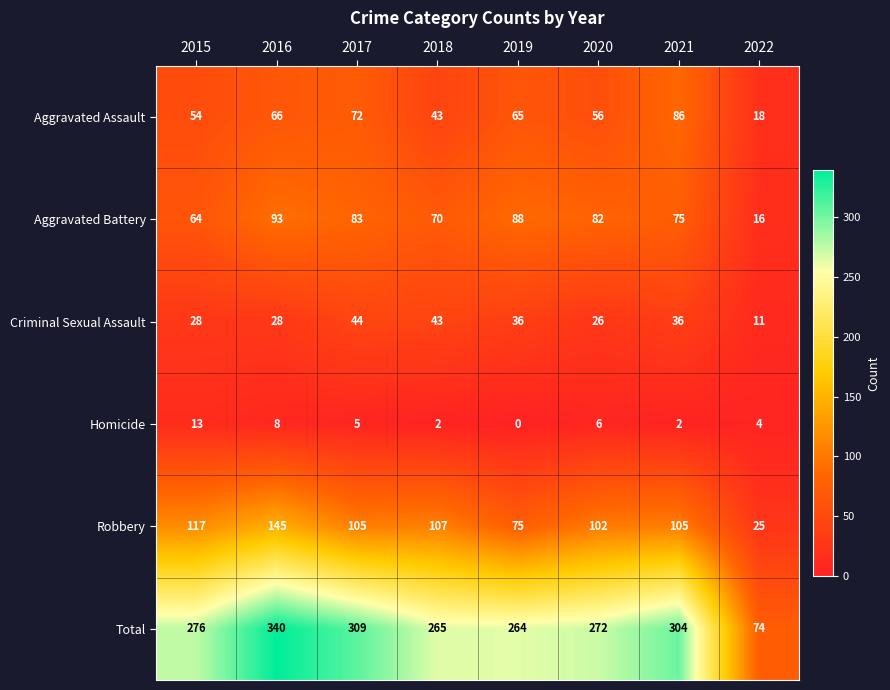

List the series in order of their peak value, highest first.

Total, Robbery, Aggravated Battery, Aggravated Assault, Criminal Sexual Assault, Homicide